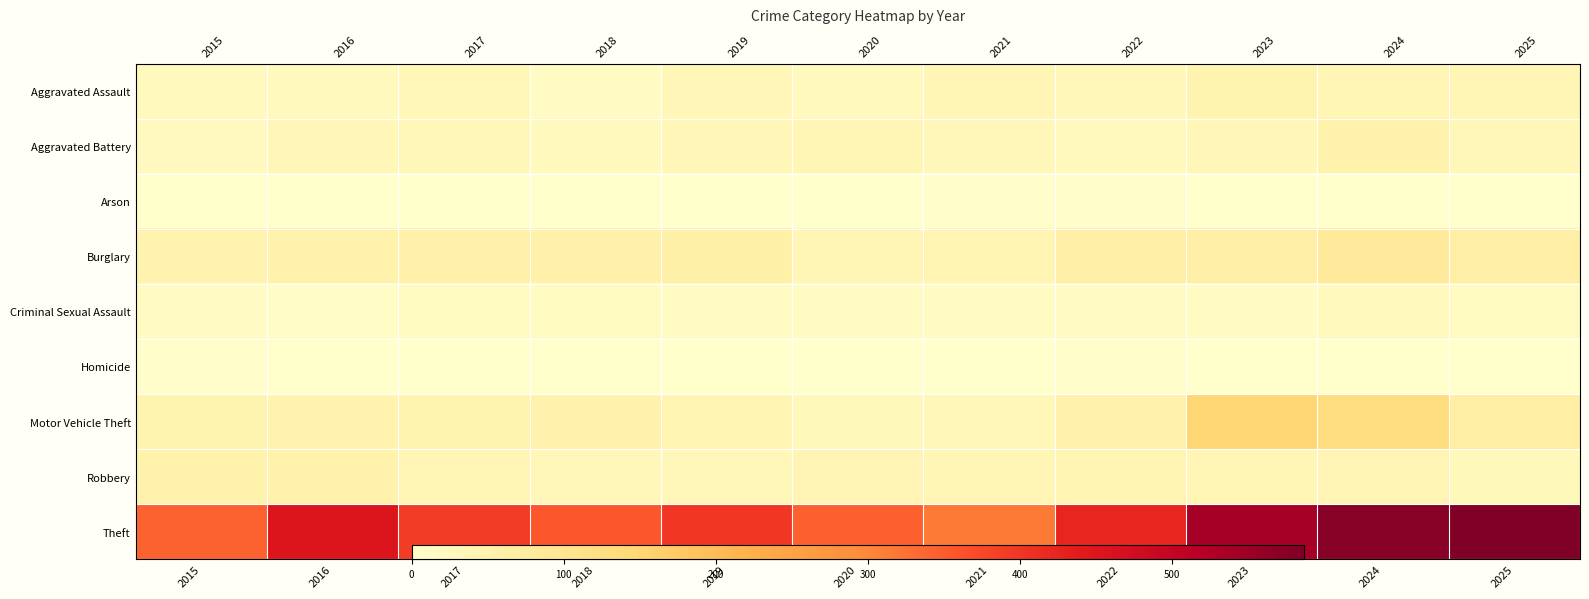

Is the value of Aggravated Battery at 2016 greater than the value of Homicide at 2022?

Yes